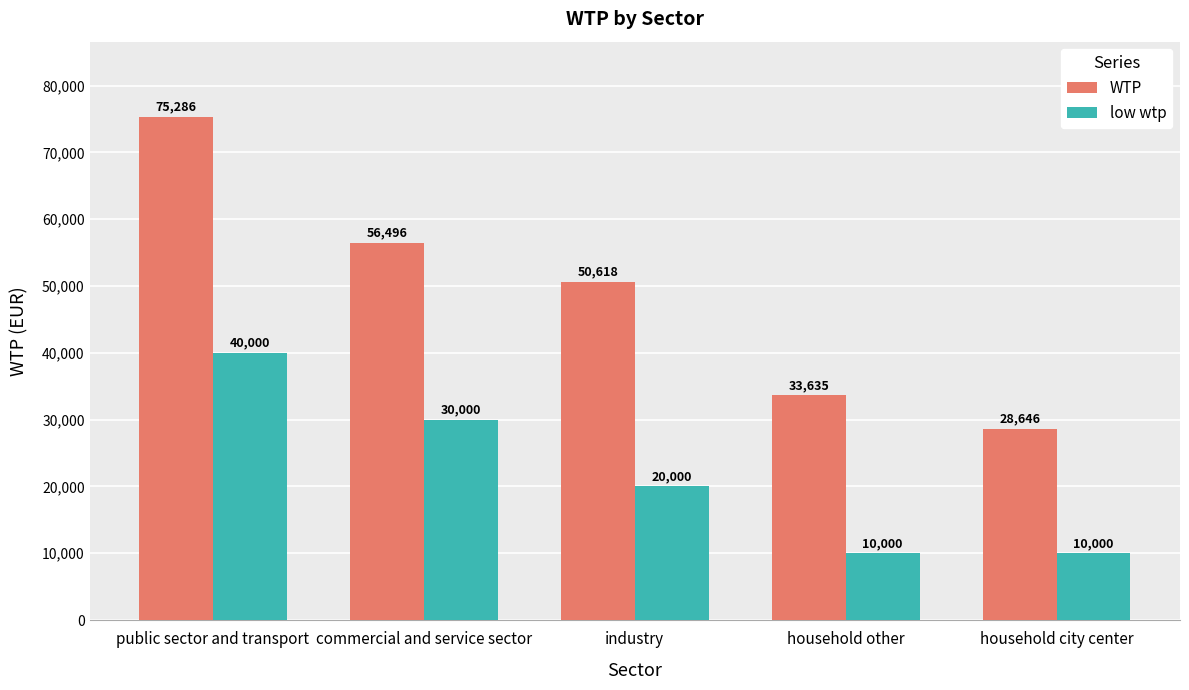

At which label does WTP first exceed 50618?

public sector and transport